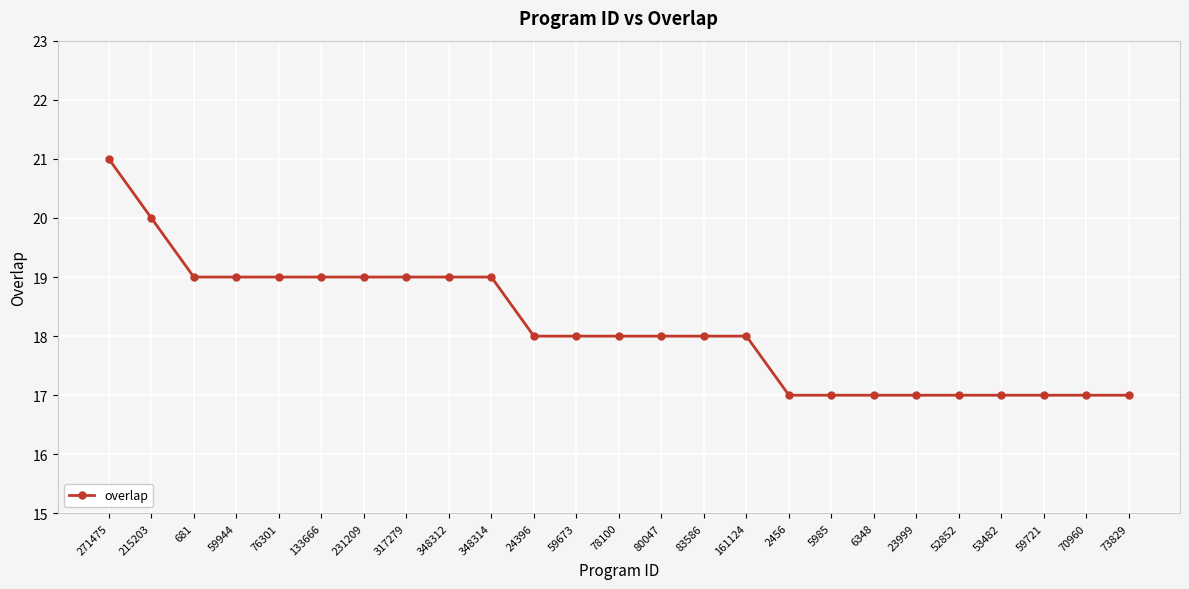

Approximately how many times larger is the value at 681 compared to 2456?

1.1